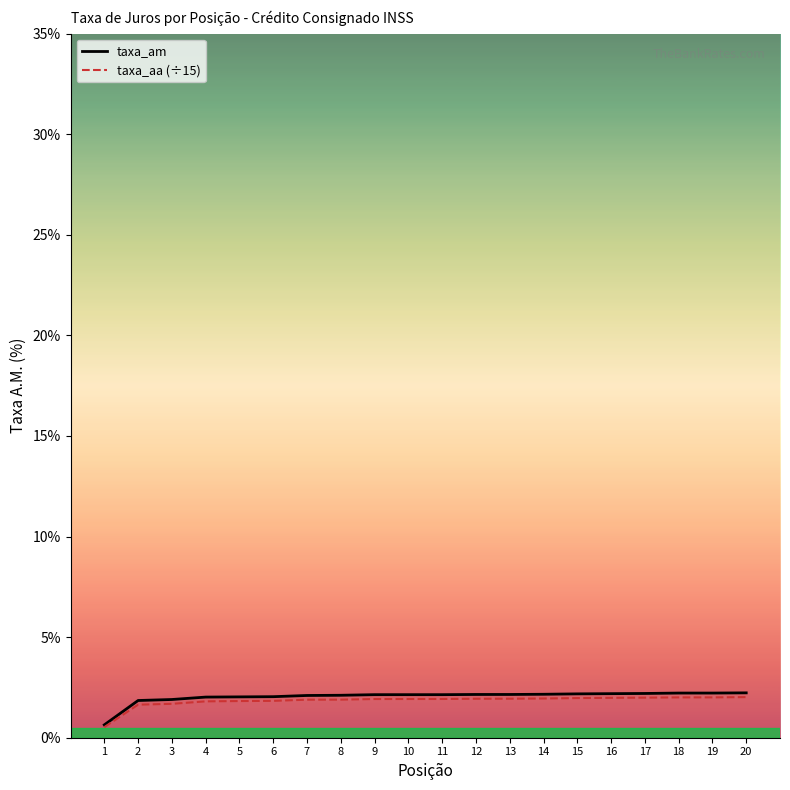

Which series has the widest spread of values?

taxa_am